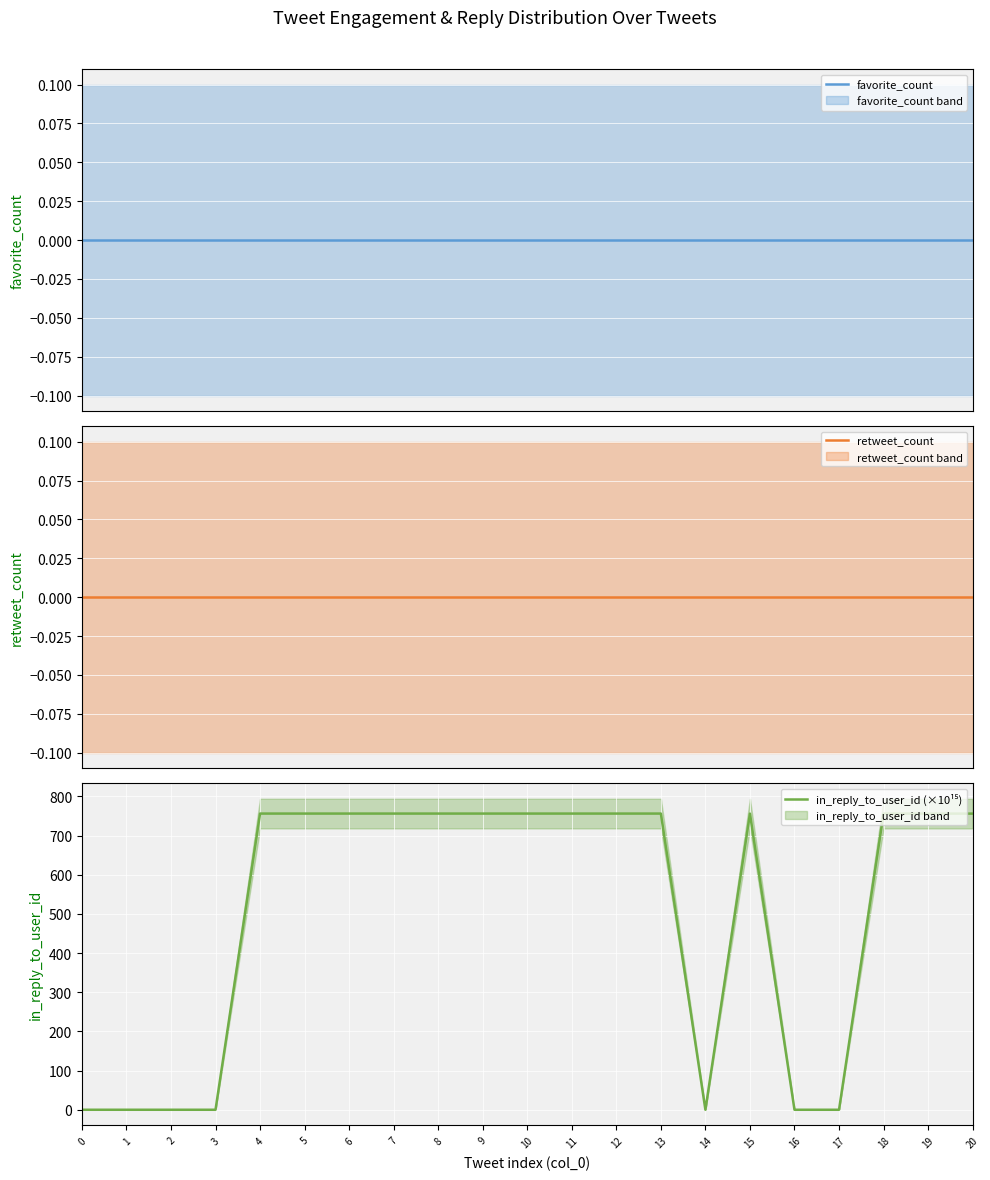

How many positive values does the in_reply_to_user_id (×10¹⁵) series have?

14